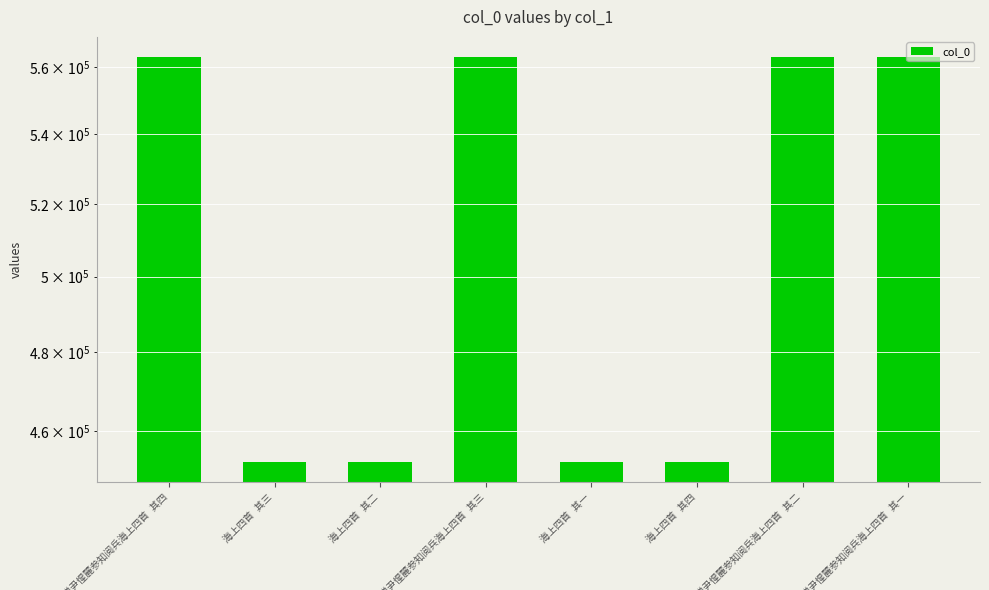

List the labels in order of value, smallest first.

海上四首 其一, 海上四首 其二, 海上四首 其三, 海上四首 其四, 赠尹惺麓参知阅兵海上四首 其一, 赠尹惺麓参知阅兵海上四首 其二, 赠尹惺麓参知阅兵海上四首 其三, 赠尹惺麓参知阅兵海上四首 其四